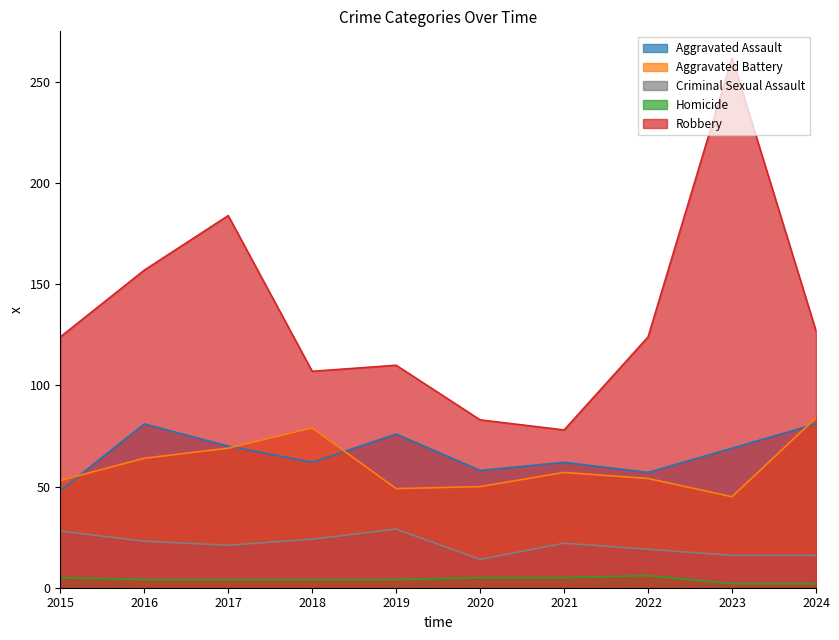

True or false: Criminal Sexual Assault and Homicide intersect in this chart.

False